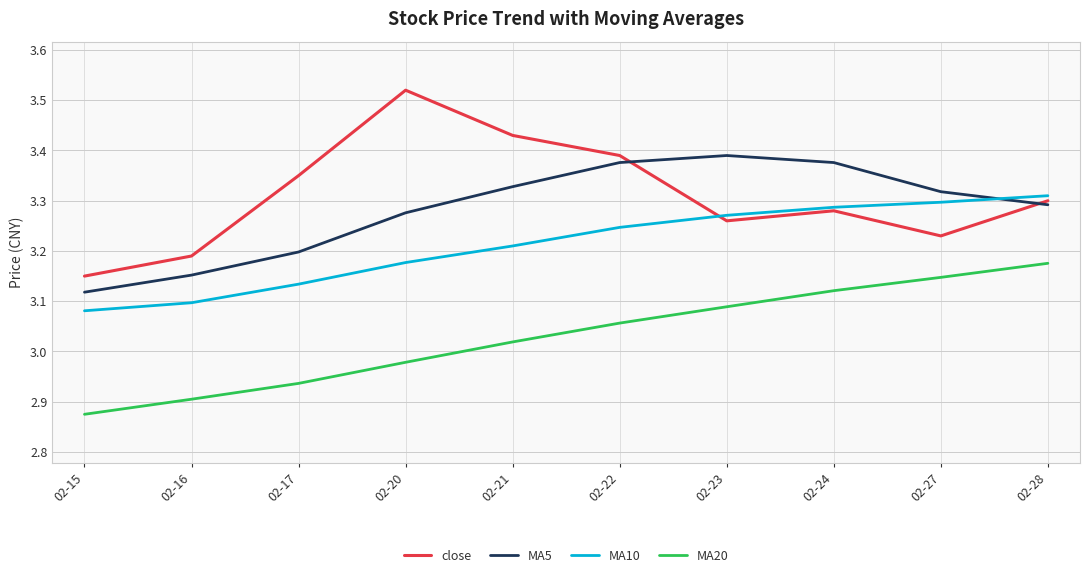

Which label corresponds to the smallest value in the chart?

02-15